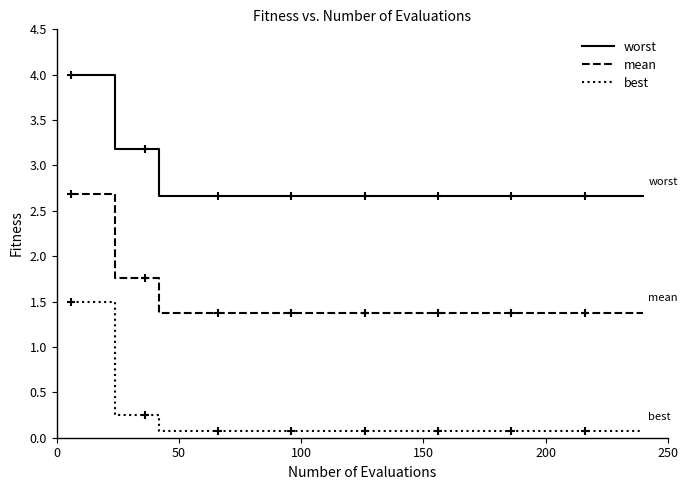

Does the chart have visible grid lines?

No